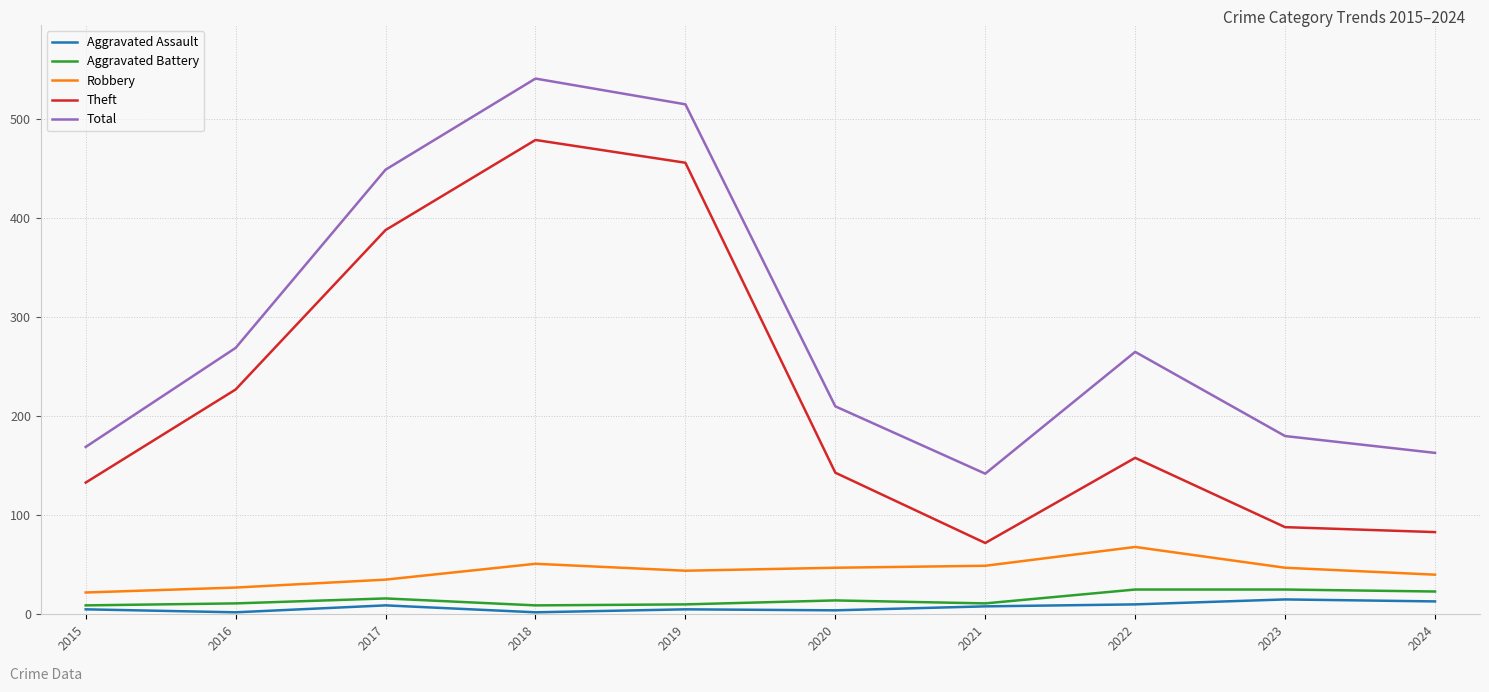

What is the highest value of the Aggravated Assault series?

15